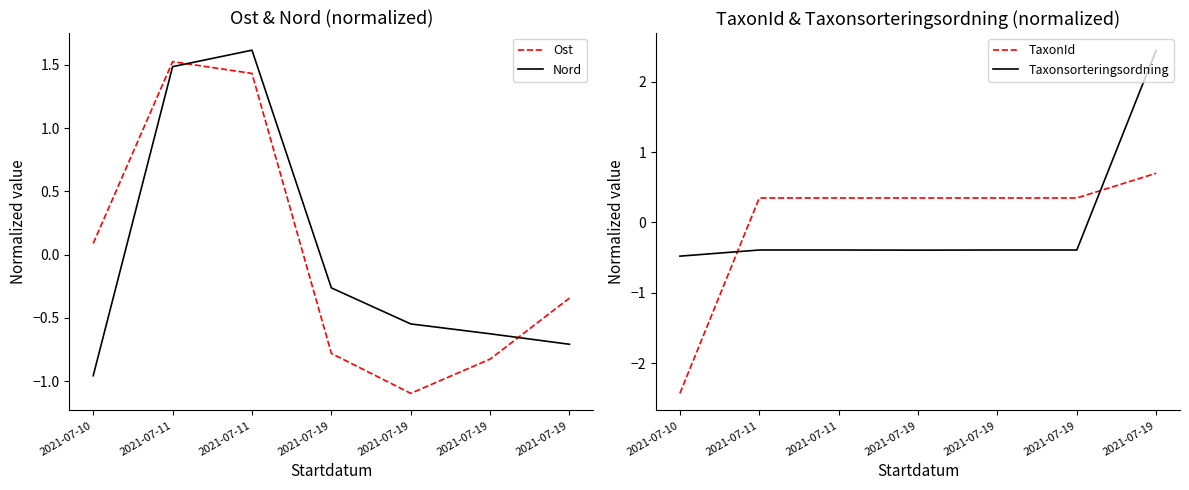

How many data points in Ost are above 0?

3